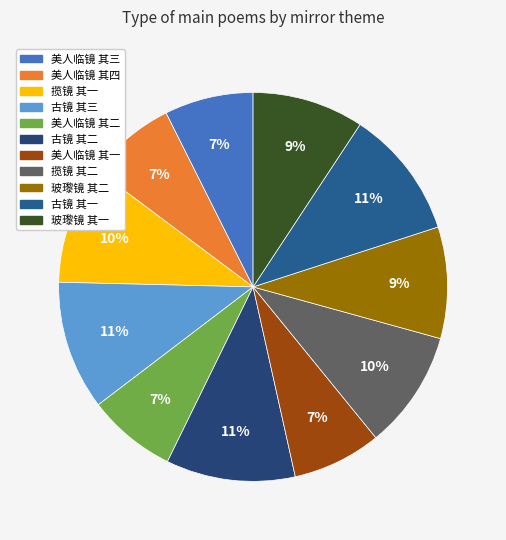

Is it true that 古镜 其三 is 17% of the pie?

False